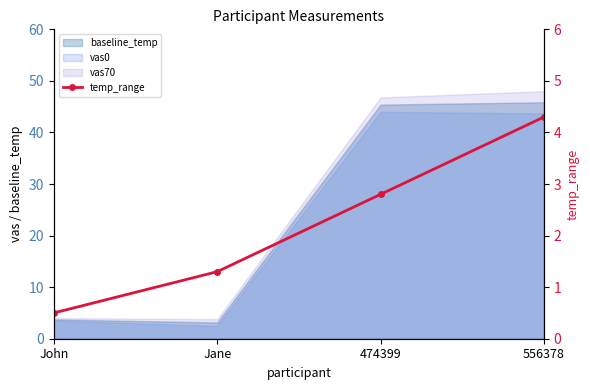

The chart shows a value of 2.8 at 474399. True or false?

True